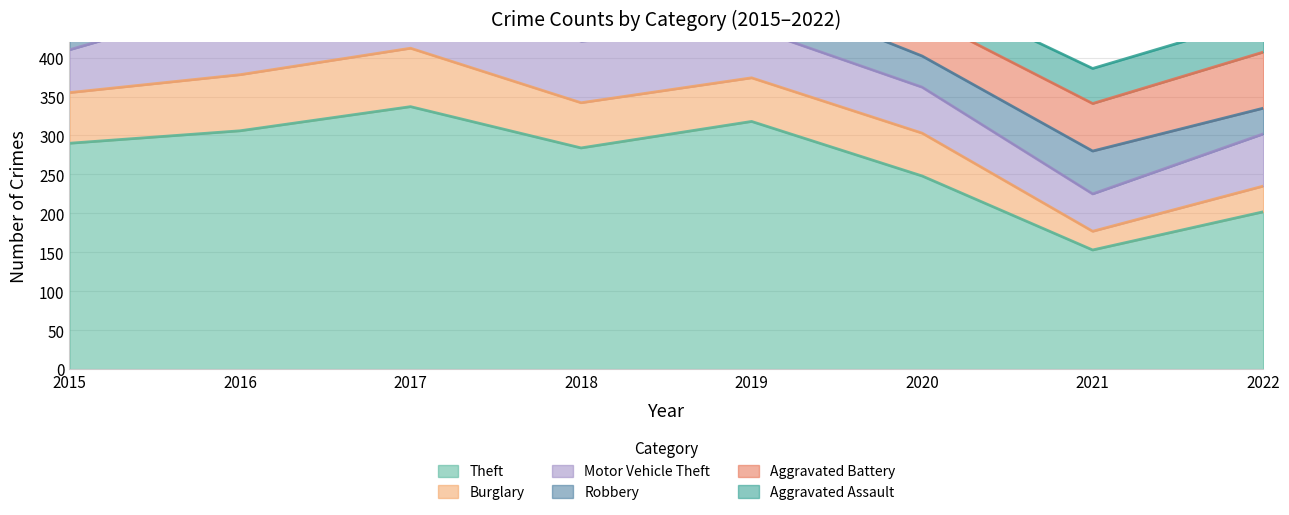

True or false: Aggravated Battery has a value of 120 at 2016.

False